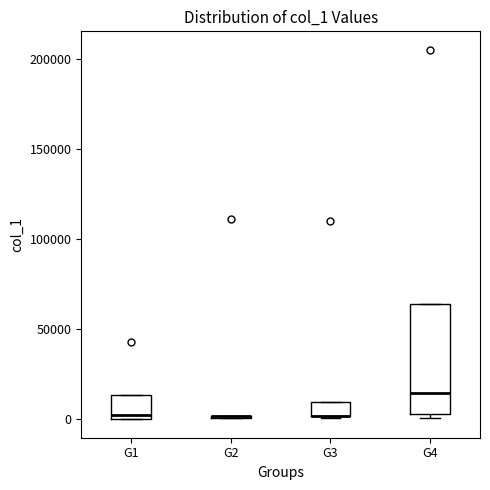

Reading left to right, transcribe this box plot: for each box, give where its median line is, the range the box spans, and where its two whiskers end, as read against the y-axis. The values are not printed on the chart, so give them approximately, as read against the axis.

G1: median 0 (just above the box's lower edge), box 0 to 15000, whiskers 0 to 15000
G2: box collapsed to a line at 0, whiskers 0 to 0
G3: median 0 (drawn on the box's lower edge), box 0 to 10000, whiskers 0 to 10000
G4: median 15000, box 5000 to 65000, whiskers 0 to 65000